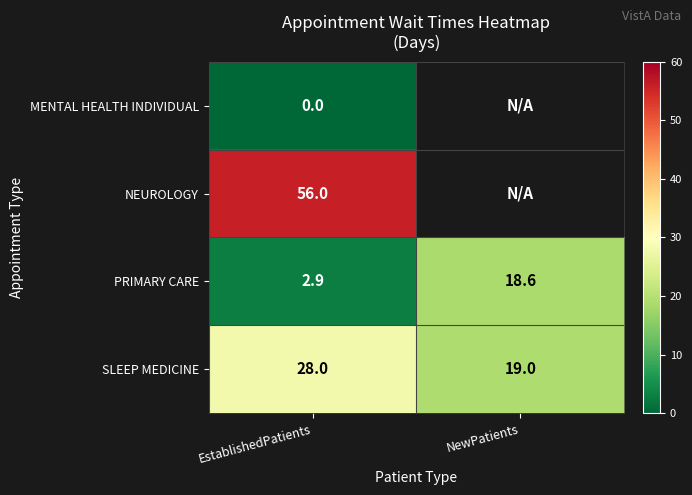

What is the difference between the highest and lowest values at EstablishedPatients?

56.0